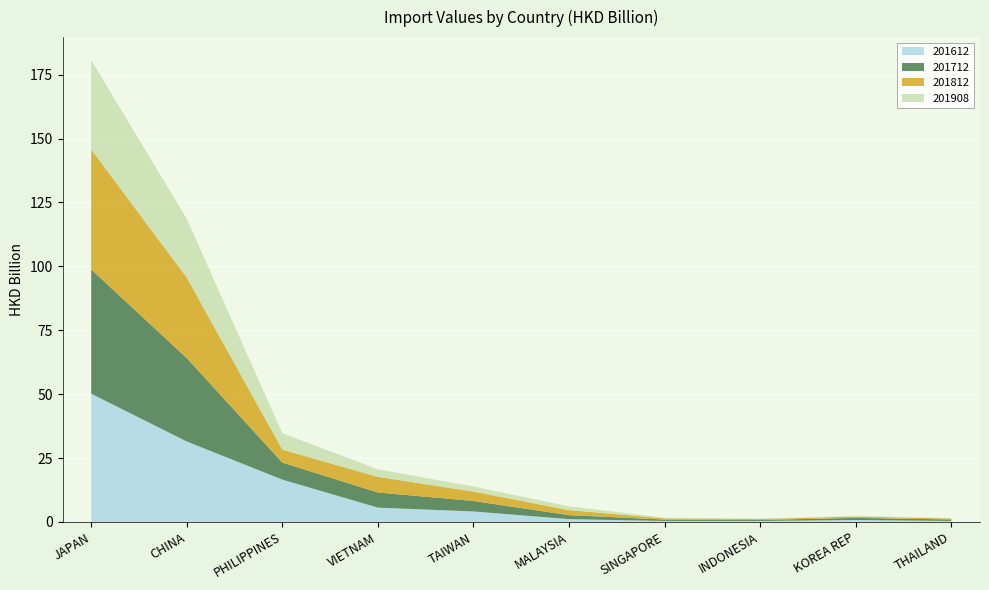

Reading left to right, what are all the values shown in this chart?

201612: 50.2	31.5	16.6	5.6	4.1	1.1	0.4	0.4	0.8	0.4
201712: 48.6	32.6	6.7	5.9	4.1	1.6	0.5	0.4	0.8	0.6
201812: 47.0	31.5	5.1	6.1	3.7	2.0	0.5	0.4	0.6	0.4
201908: 34.9	23.0	6.4	2.9	2.0	1.5	0.2	0.2	0.2	0.2